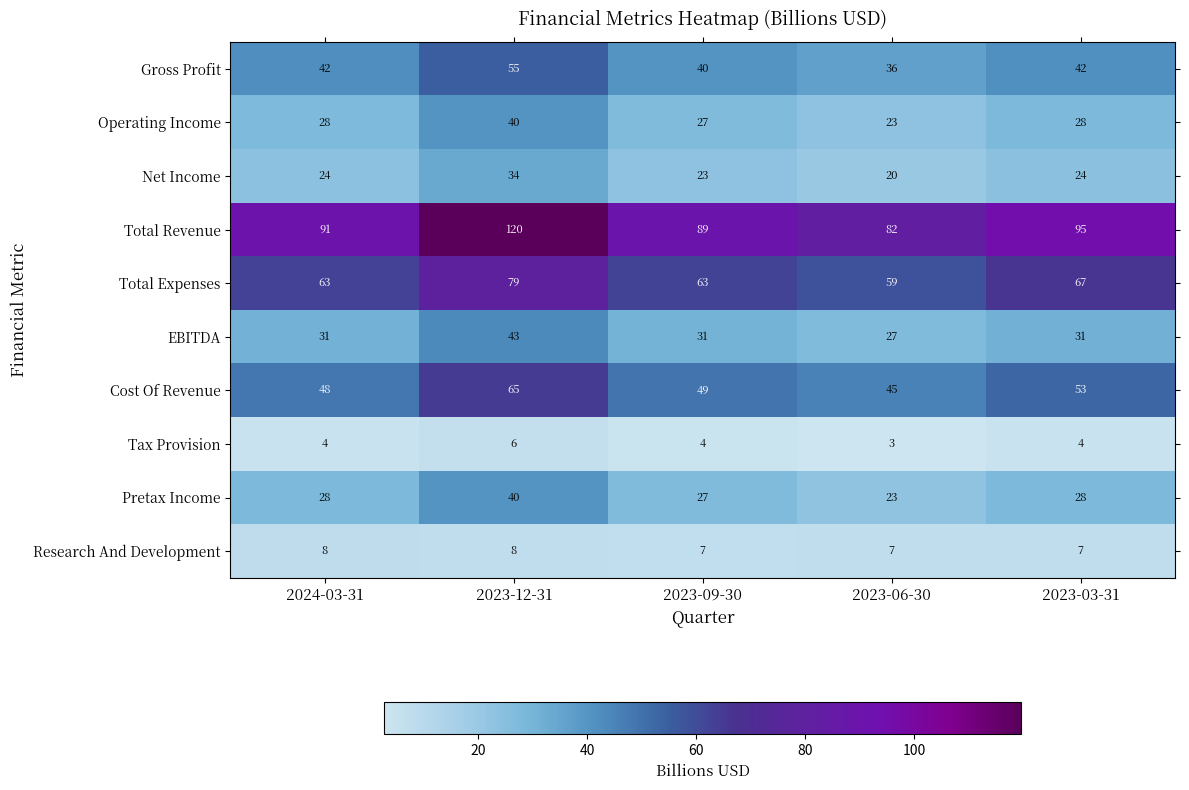

Count the number of data series in this chart.

10